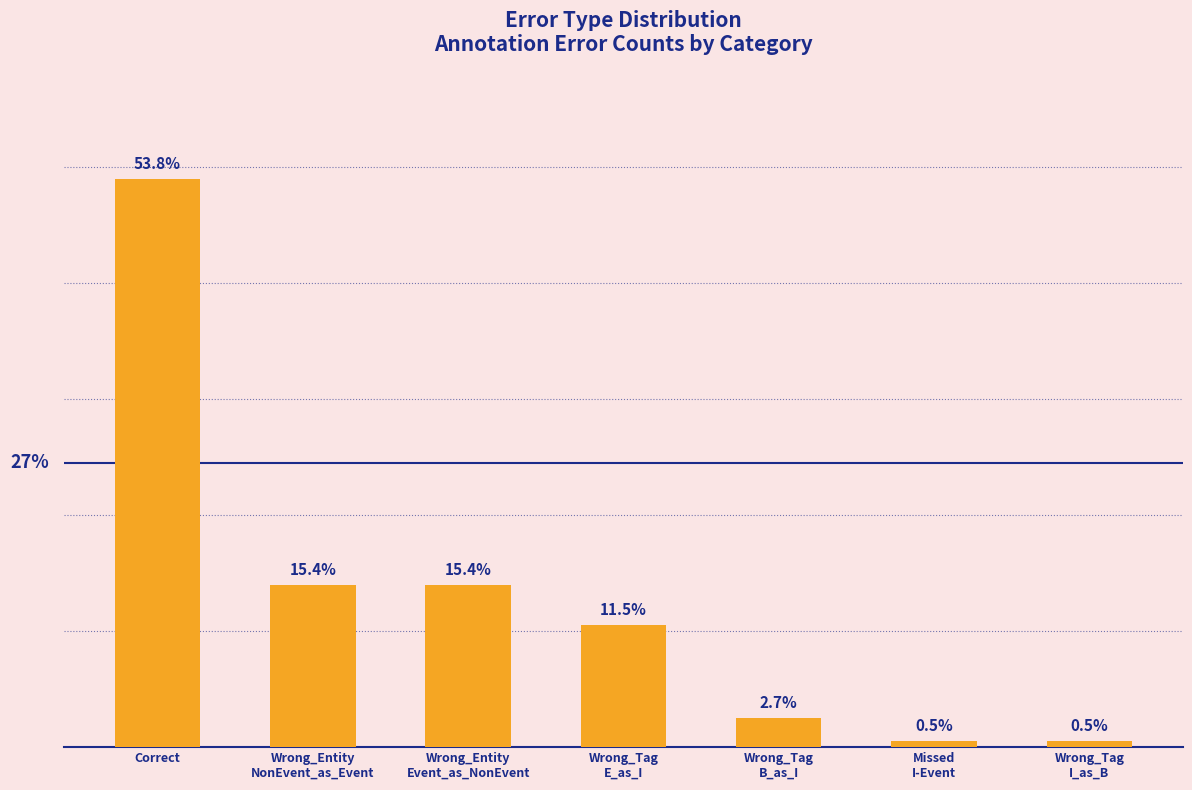

What position from the right is Wrong_Tag
I_as_B?

1